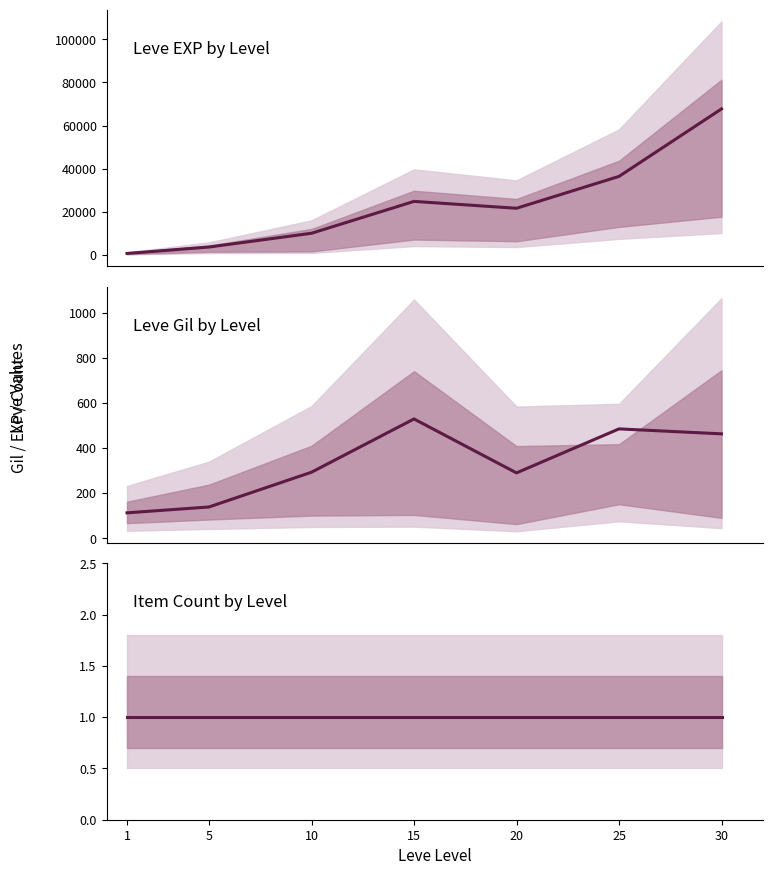

Reading right to left, transcribe all the data shown in this chart.

Leve EXP: 67730	36390	21600	24790	9990	3600	630
Leve Gil: 463	485	290	529	293	139	113
Leve Amount: 1	1	1	1	1	1	1